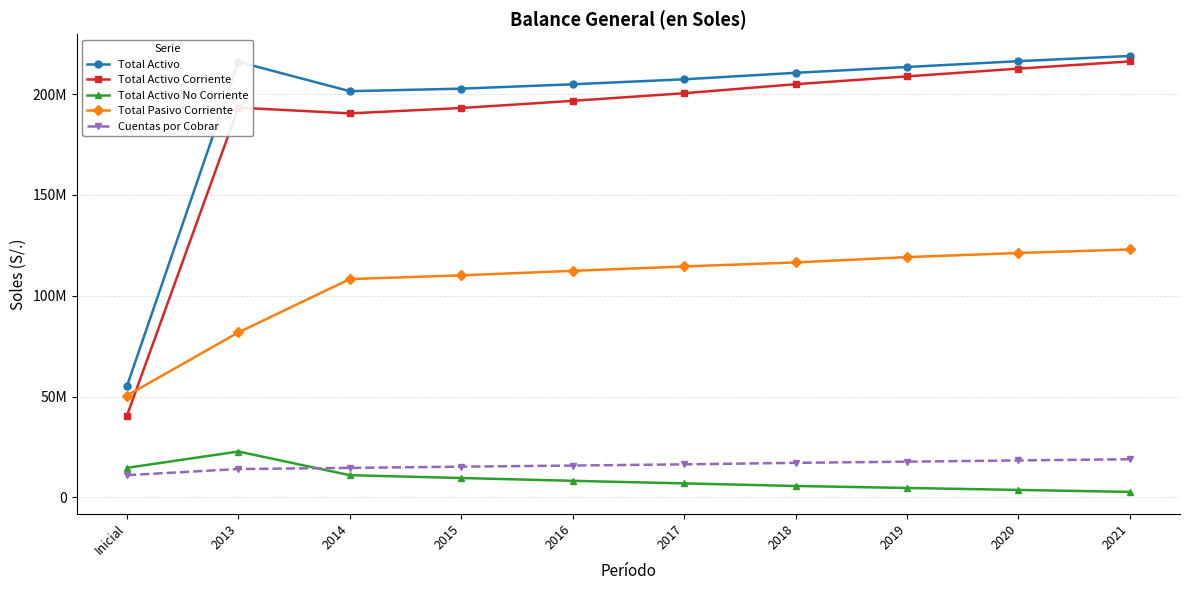

What is the minimum value for Total Activo Corriente?

40499950.0